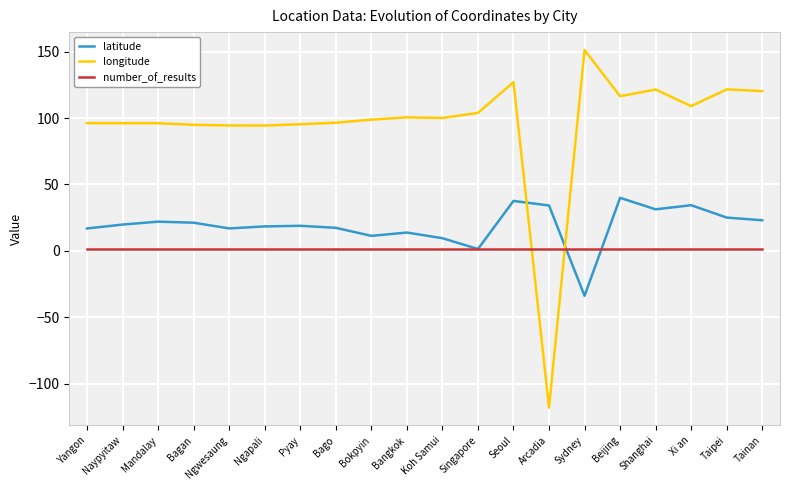

How many intersections are there between latitude and longitude?

2